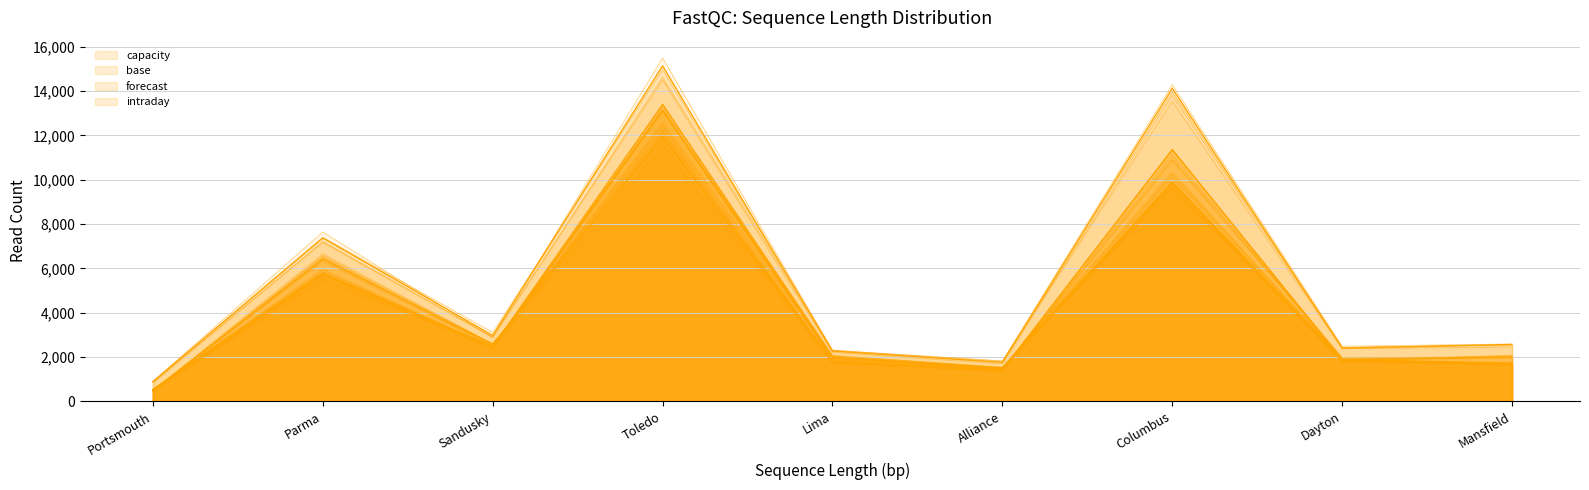

How many lines are shown in the chart?

4